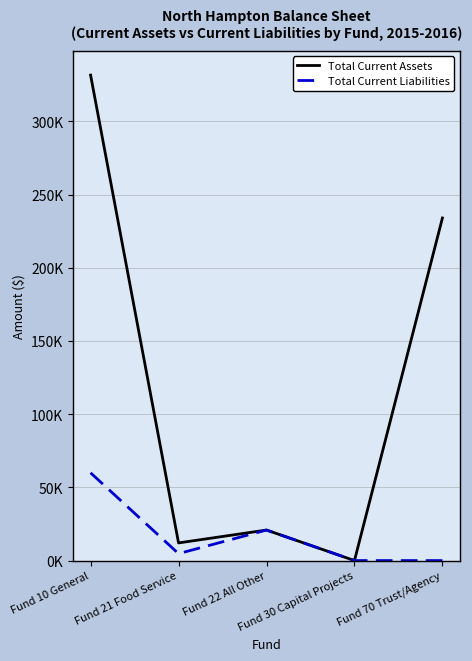

Does the chart have visible grid lines?

Yes